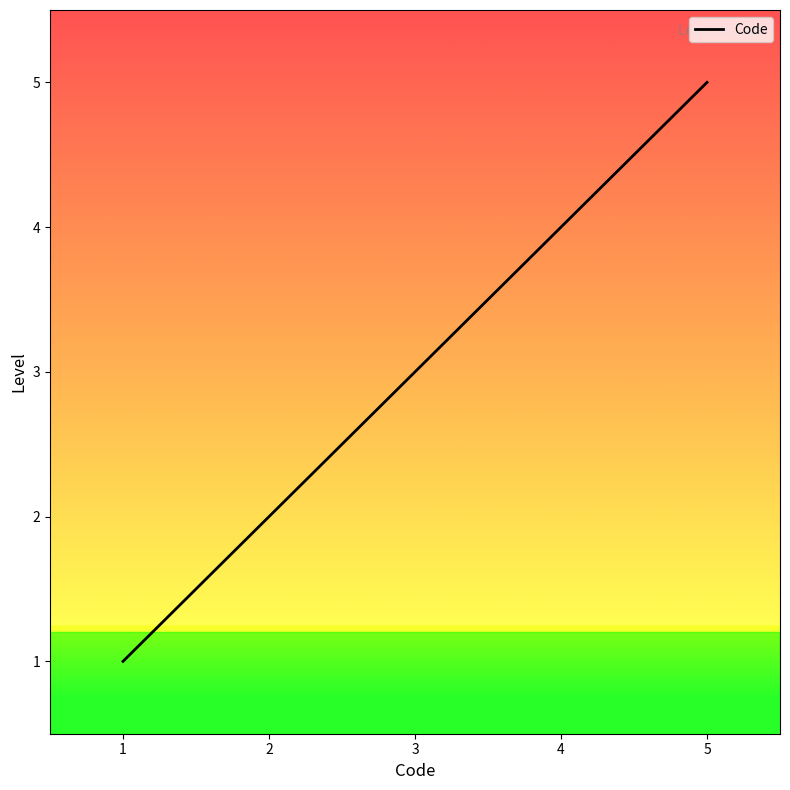

What is the difference between the maximum and minimum values?

4